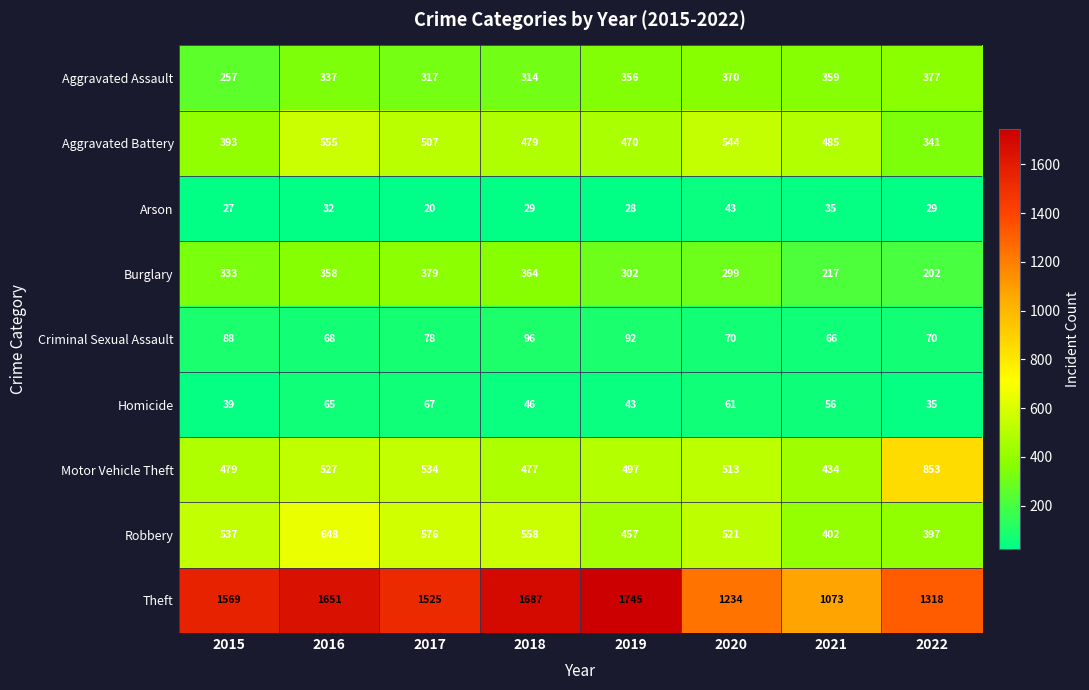

How many values in the Motor Vehicle Theft series are below 513?

4